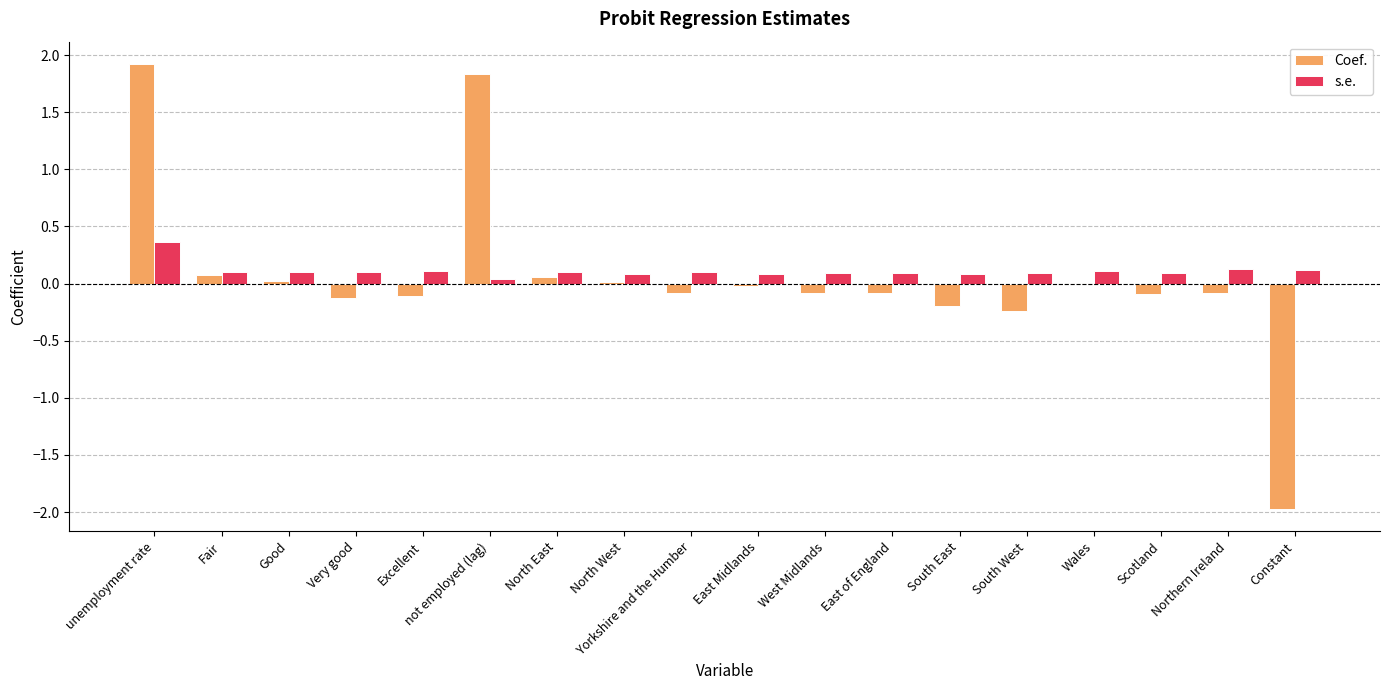

What is the sum of all s.e. values?

2.0